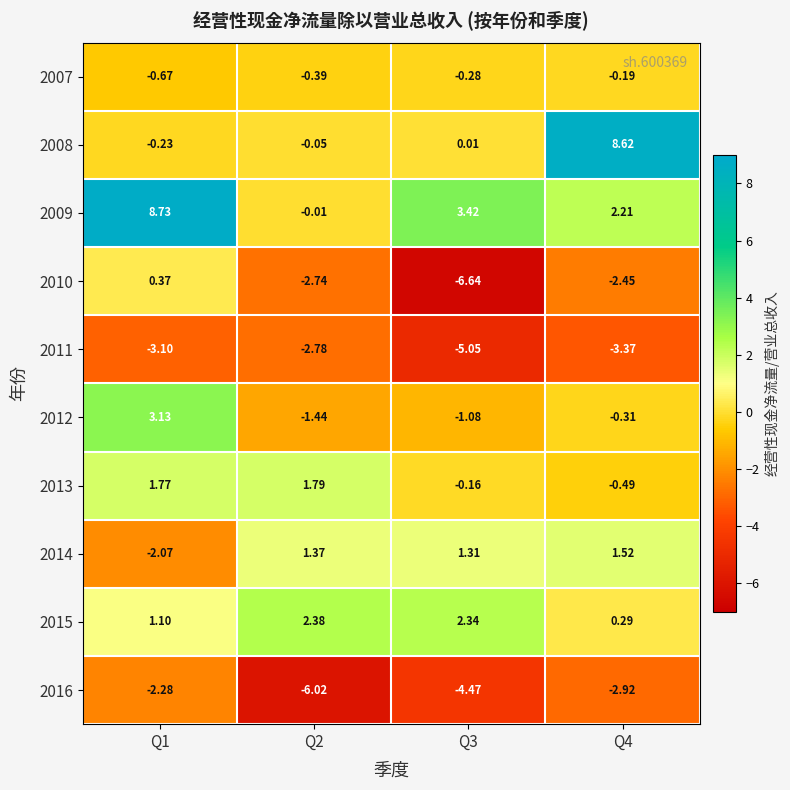

How many distinct data groups are displayed?

10